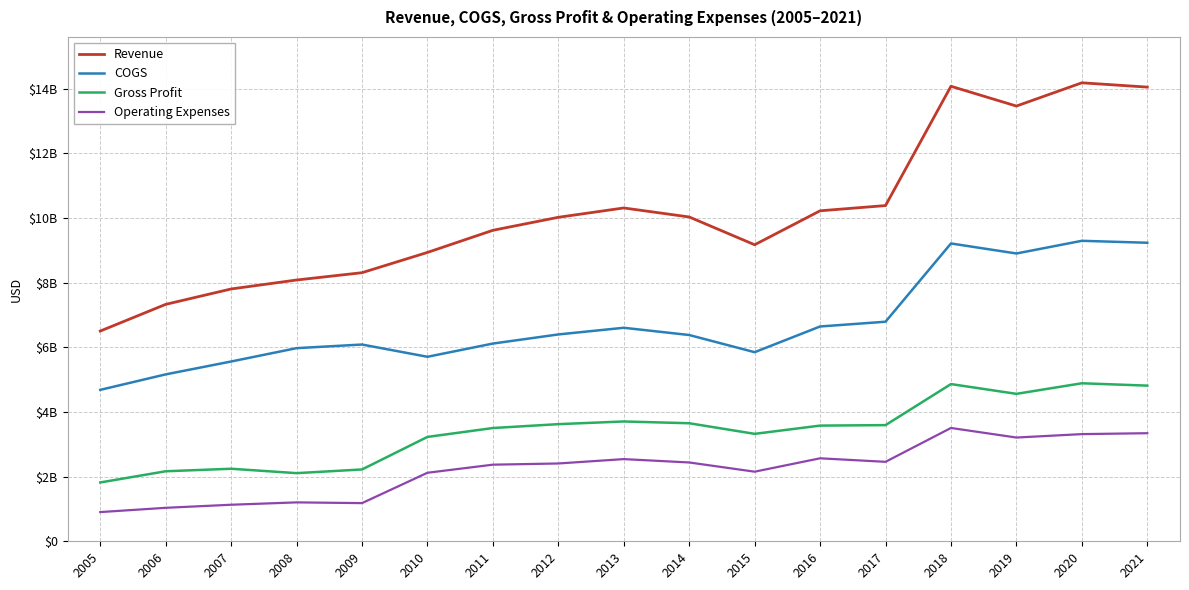

What are all the series names shown in the legend?

Revenue, COGS, Gross Profit, Operating Expenses